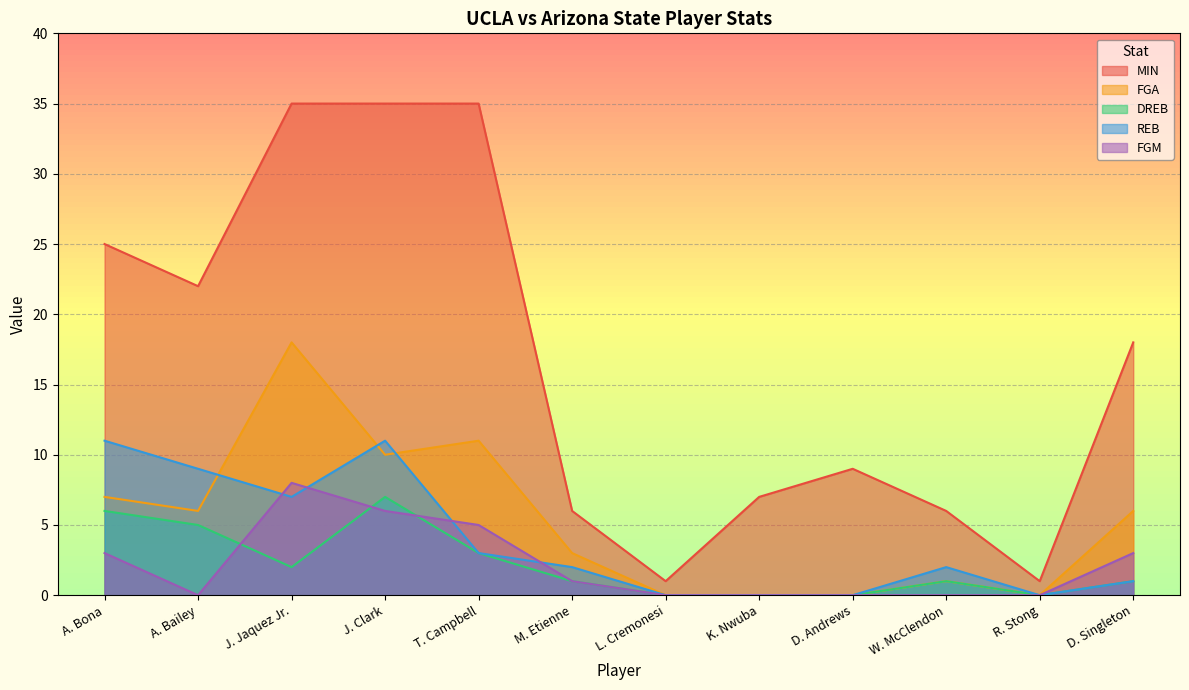

Does the chart display data point markers on the line(s)?

No